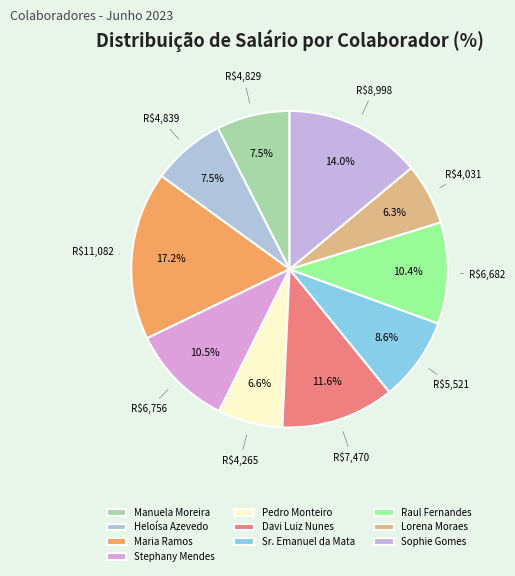

Is Pedro Monteiro the majority of the pie?

No